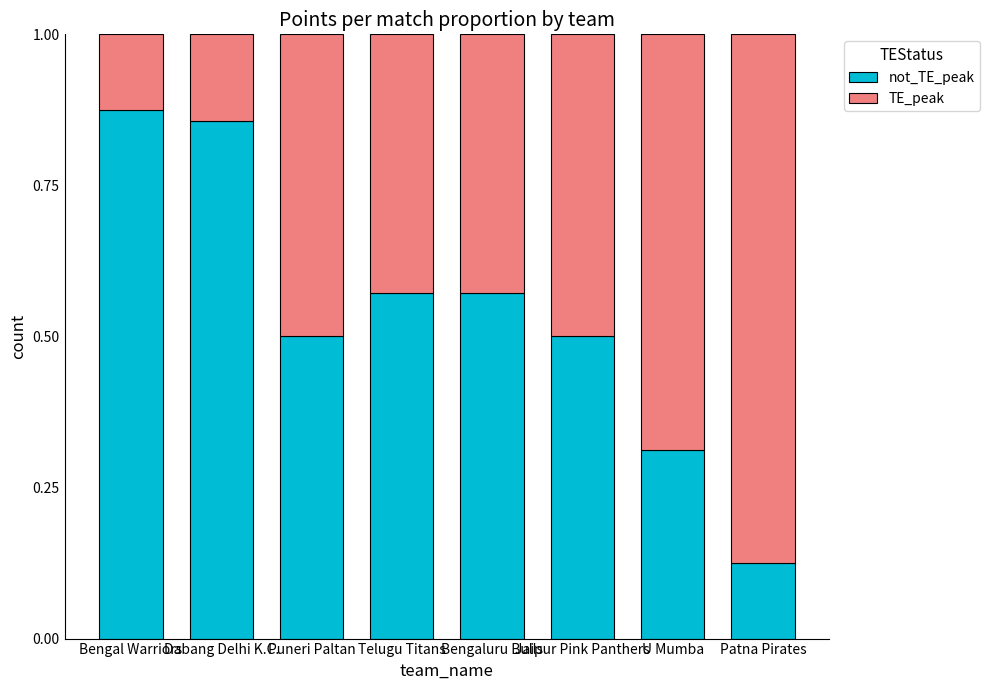

What are all the series names shown in the legend?

not_TE_peak, TE_peak